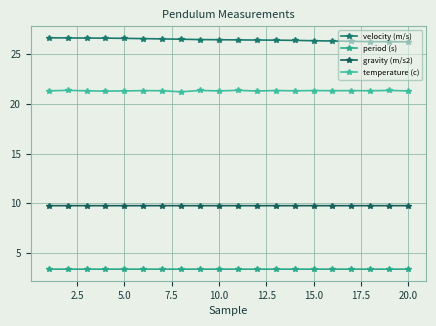

How many lines are shown in the chart?

4